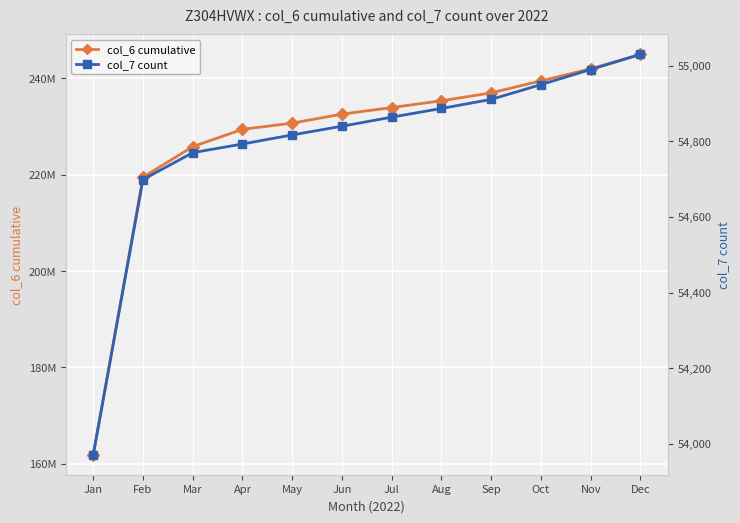

What is the value of the col_7 count point at the 5th from the left?

54817